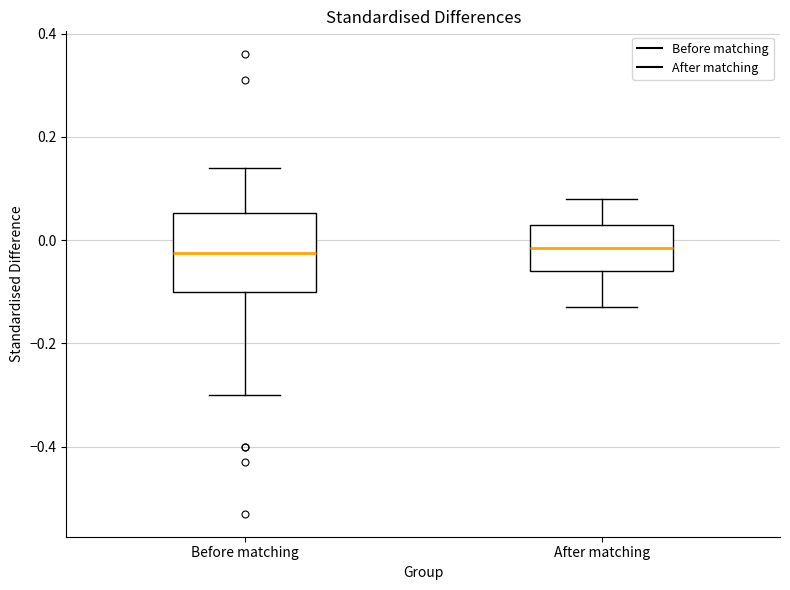

Which box is the tallest, from its lower edge to its upper edge?

Before matching